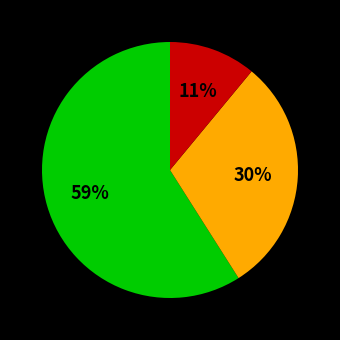

Is there any slice that represents more than half of the pie?

Yes